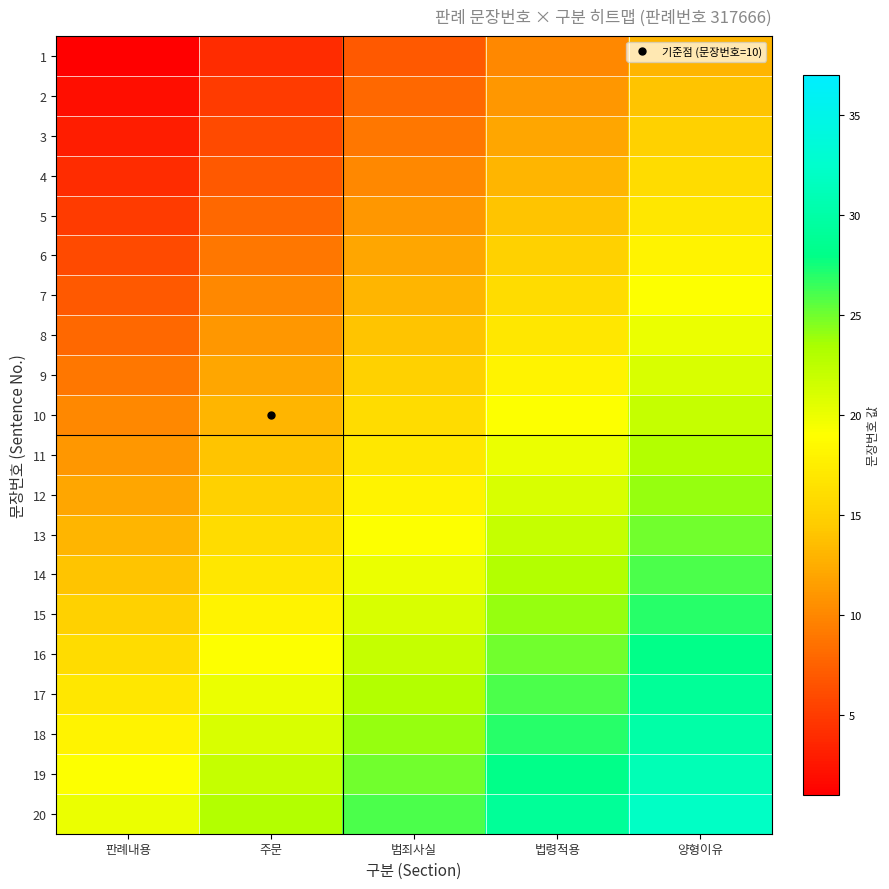

Reading right to left, transcribe all the data shown in this chart.

1: 양형이유=13	법령적용=10	범죄사실=7	주문=4	판례내용=1
2: 양형이유=14	법령적용=11	범죄사실=8	주문=5	판례내용=2
3: 양형이유=15	법령적용=12	범죄사실=9	주문=6	판례내용=3
4: 양형이유=16	법령적용=13	범죄사실=10	주문=7	판례내용=4
5: 양형이유=17	법령적용=14	범죄사실=11	주문=8	판례내용=5
6: 양형이유=18	법령적용=15	범죄사실=12	주문=9	판례내용=6
7: 양형이유=19	법령적용=16	범죄사실=13	주문=10	판례내용=7
8: 양형이유=20	법령적용=17	범죄사실=14	주문=11	판례내용=8
9: 양형이유=21	법령적용=18	범죄사실=15	주문=12	판례내용=9
10: 양형이유=22	법령적용=19	범죄사실=16	주문=13	판례내용=10
11: 양형이유=23	법령적용=20	범죄사실=17	주문=14	판례내용=11
12: 양형이유=24	법령적용=21	범죄사실=18	주문=15	판례내용=12
13: 양형이유=25	법령적용=22	범죄사실=19	주문=16	판례내용=13
14: 양형이유=26	법령적용=23	범죄사실=20	주문=17	판례내용=14
15: 양형이유=27	법령적용=24	범죄사실=21	주문=18	판례내용=15
16: 양형이유=28	법령적용=25	범죄사실=22	주문=19	판례내용=16
17: 양형이유=29	법령적용=26	범죄사실=23	주문=20	판례내용=17
18: 양형이유=30	법령적용=27	범죄사실=24	주문=21	판례내용=18
19: 양형이유=31	법령적용=28	범죄사실=25	주문=22	판례내용=19
20: 양형이유=32	법령적용=29	범죄사실=26	주문=23	판례내용=20